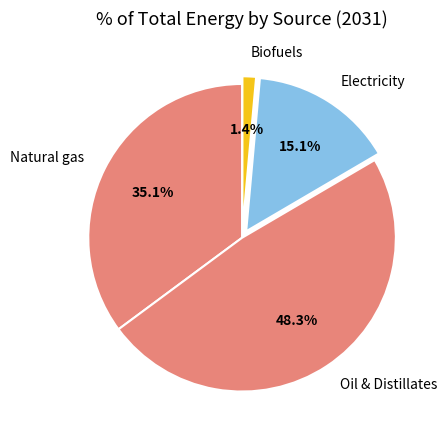

Does Oil & Distillates represent more than half of the total?

No